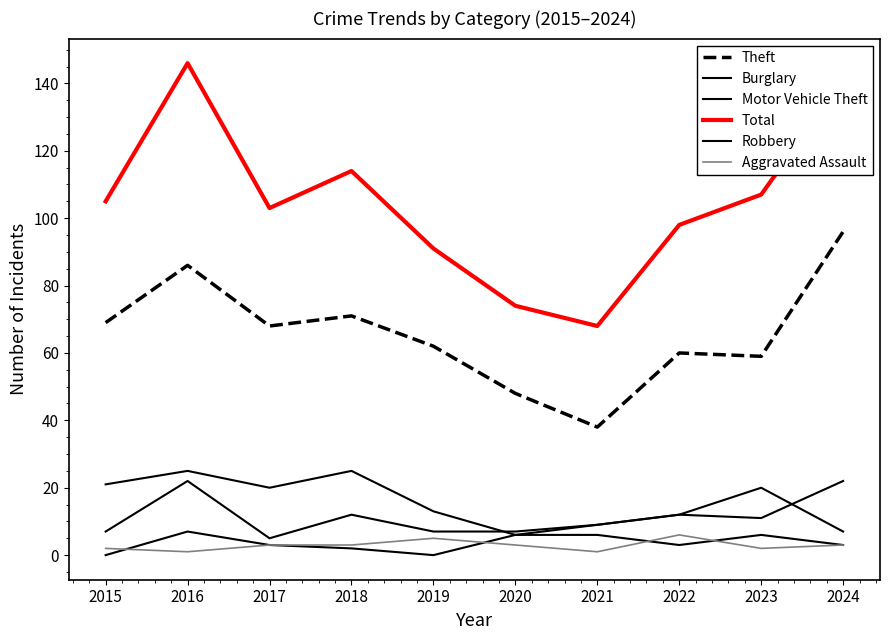

True or false: Motor Vehicle Theft has a value of 11 at 2023.

True